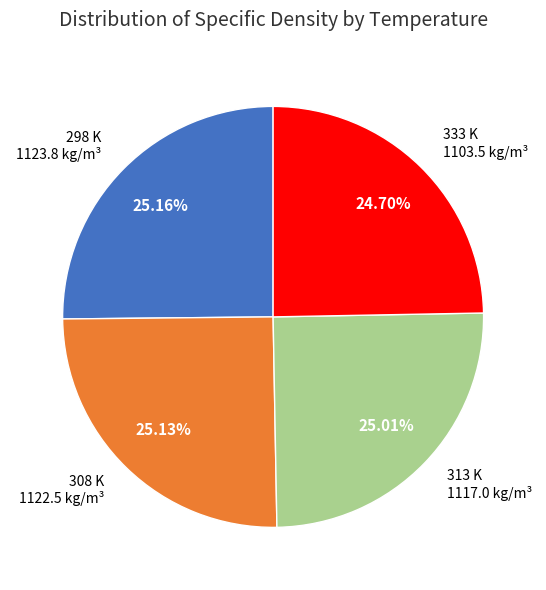

Does 308 K represent more than half of the total?

No